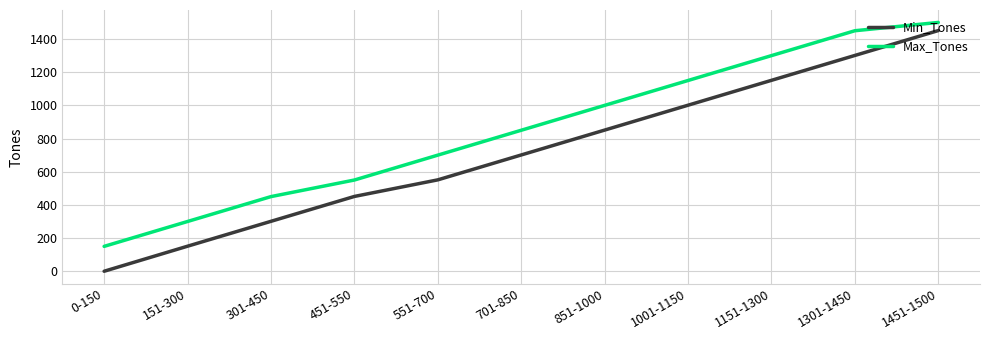

At how many categories does at least one series exceed 627?

7